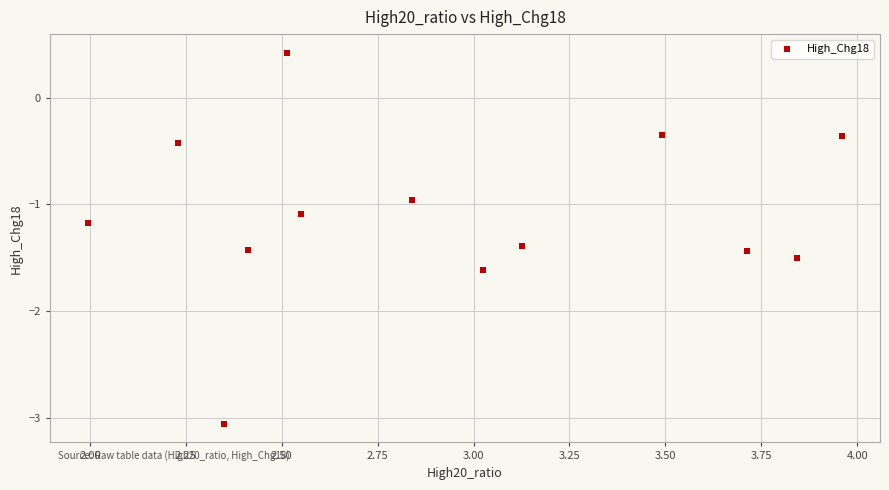

What is the range of X values (max minus min)?

2.0